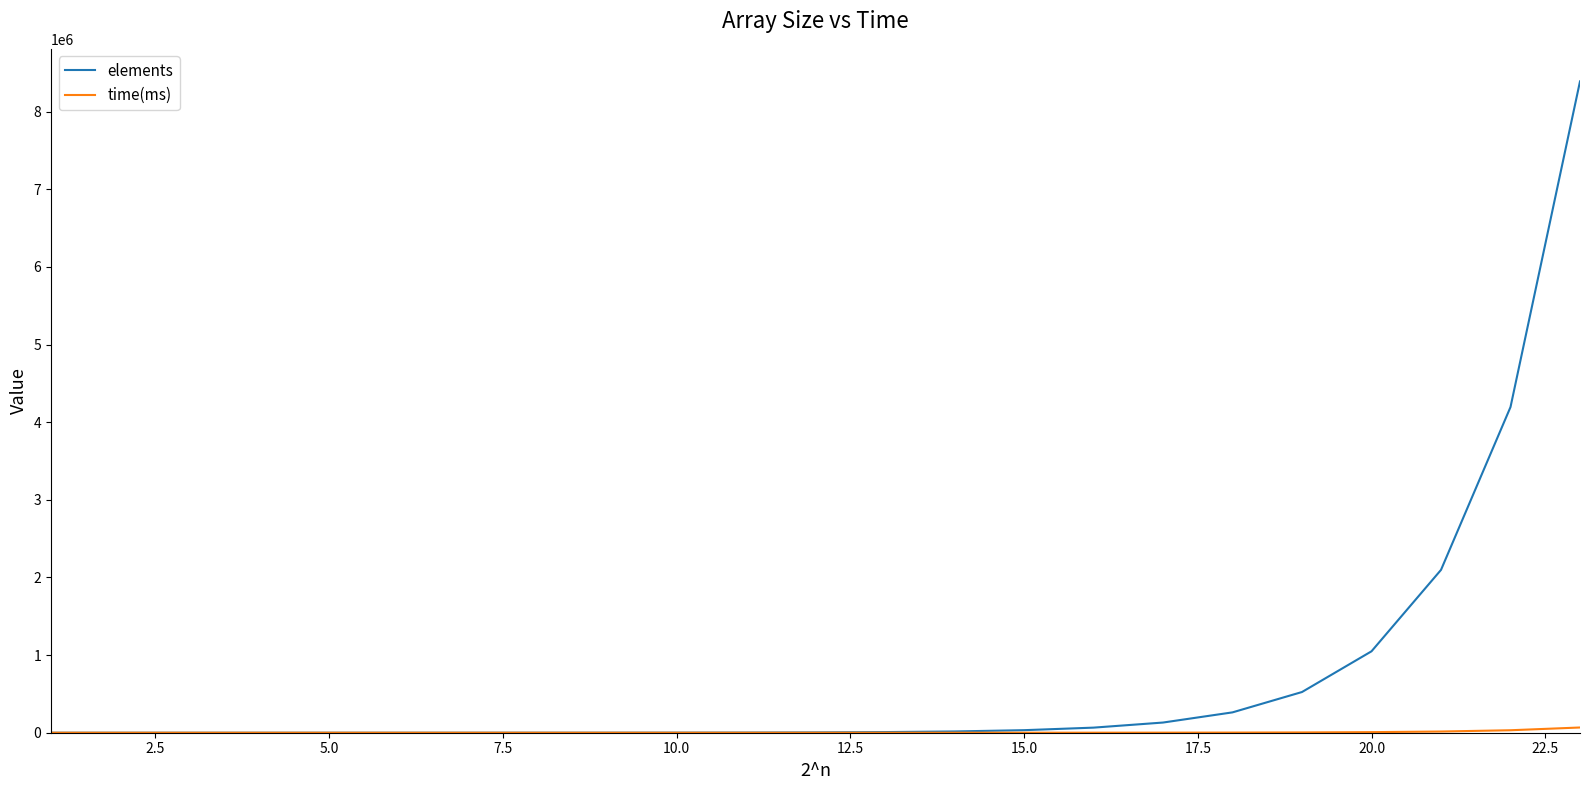

Which series has the widest spread of values?

elements